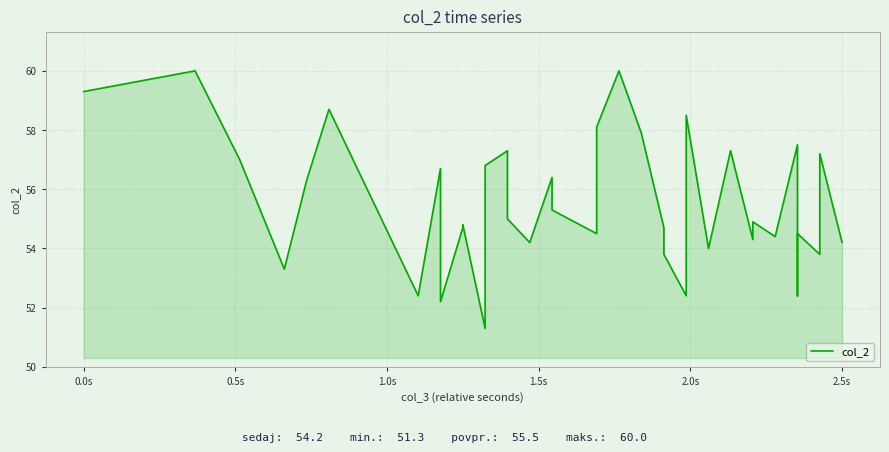

What is the sum of all values?

2220.2